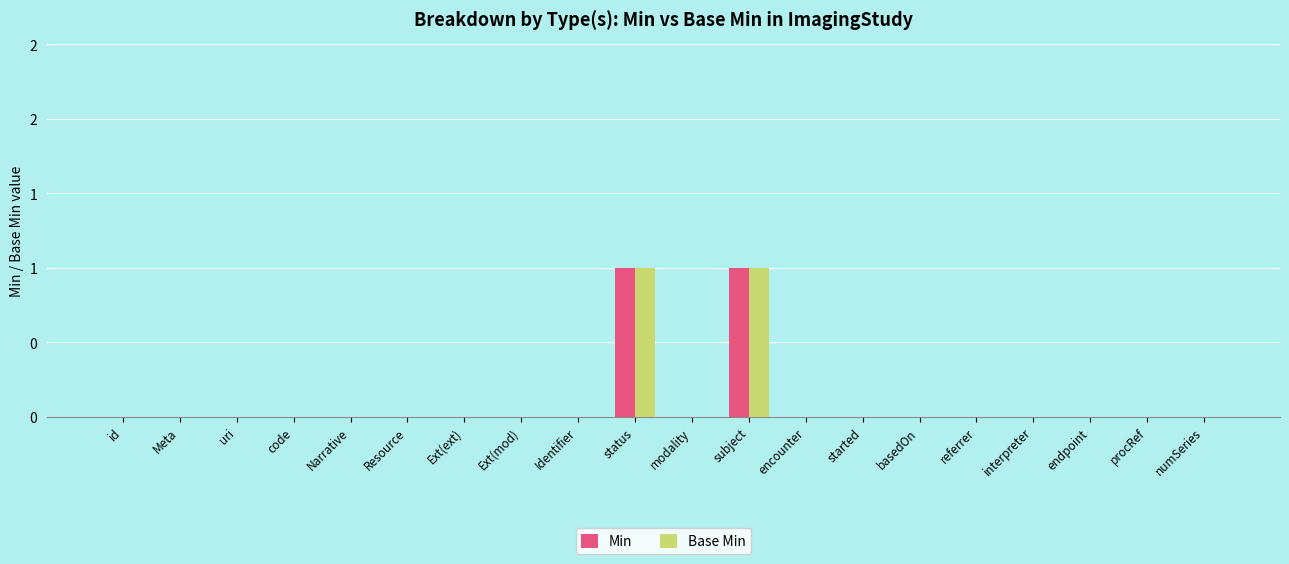

Does the chart contain stacked bars?

No